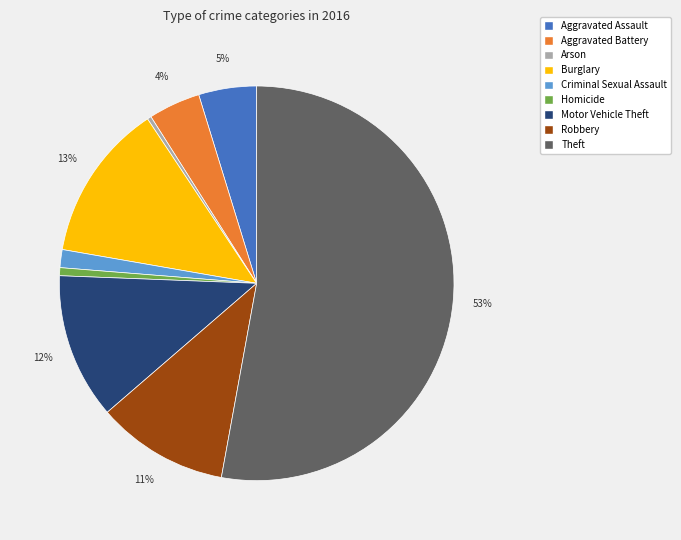

How many slices are in this pie chart?

9